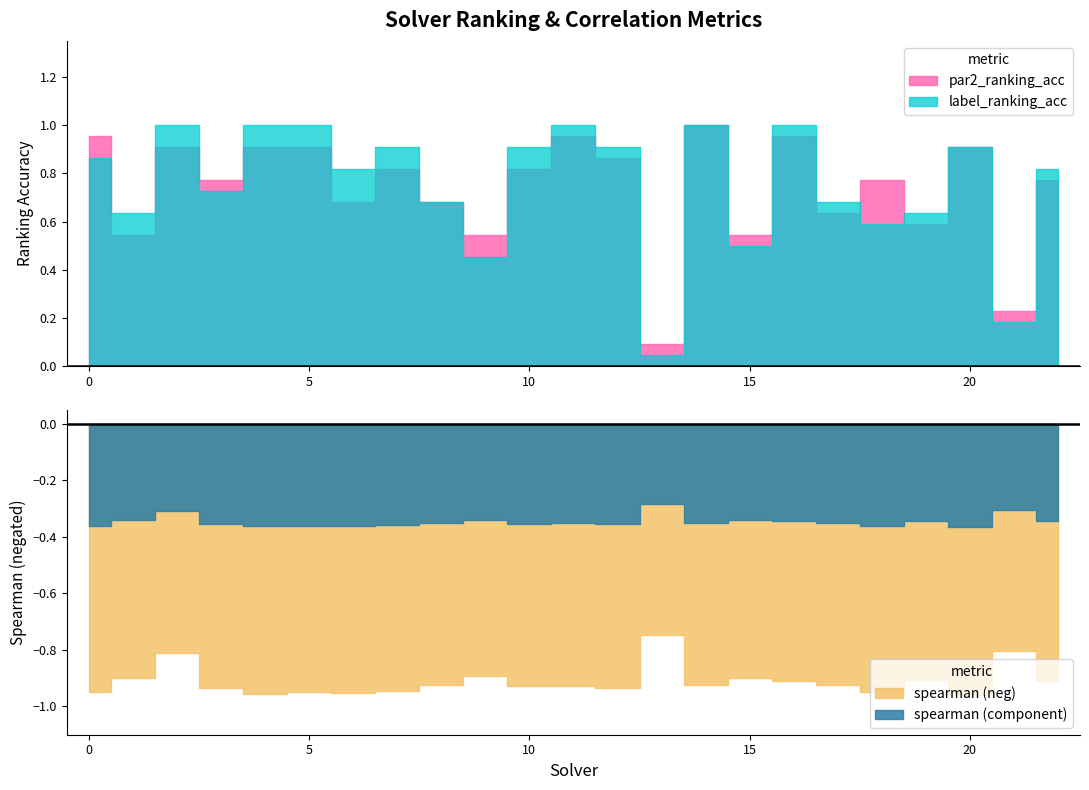

Where is the first local minimum for label_ranking_acc?

1